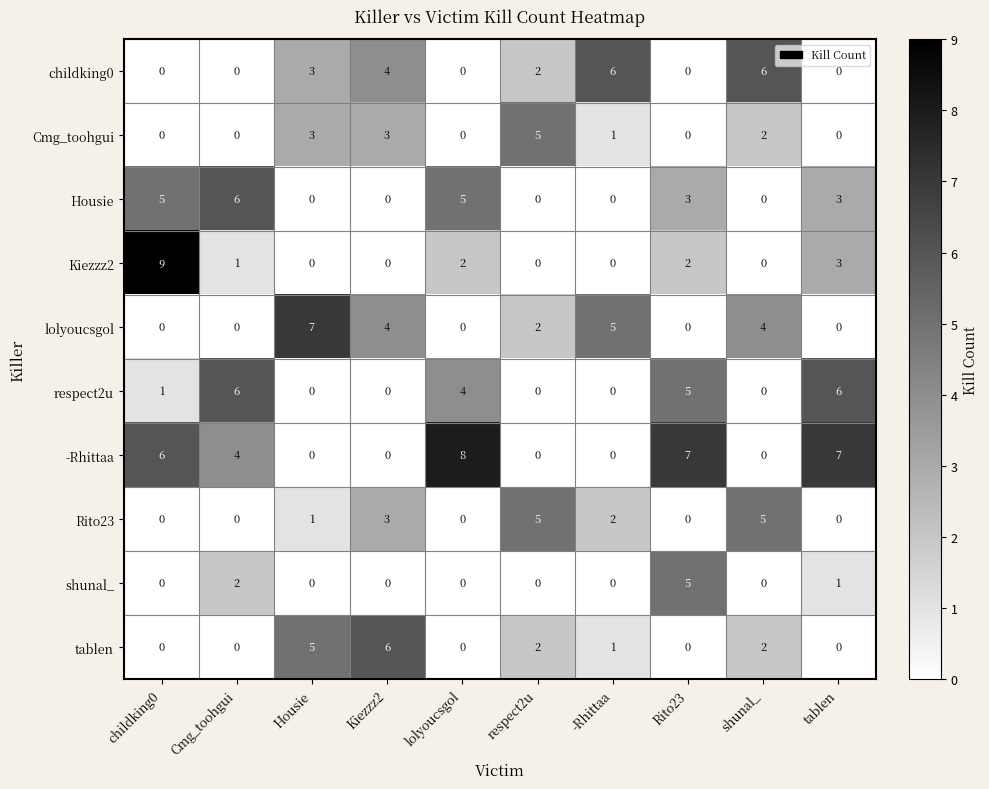

Which series has the widest spread of values?

Kiezzz2